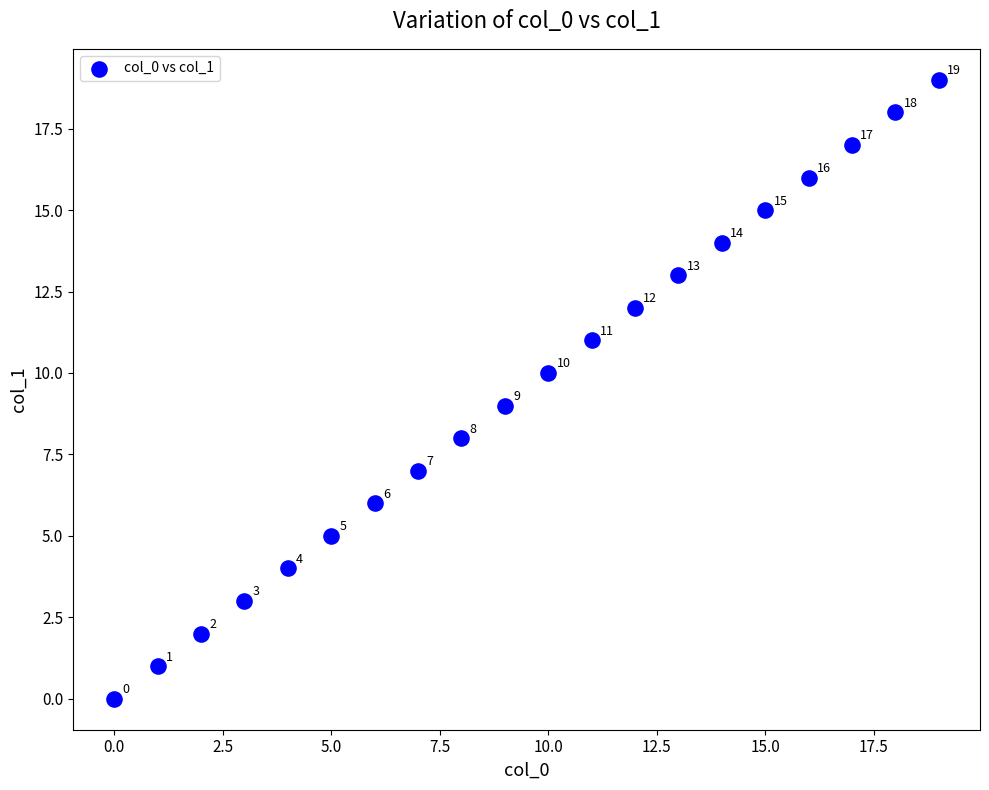

What is the range of Y values (max minus min)?

19